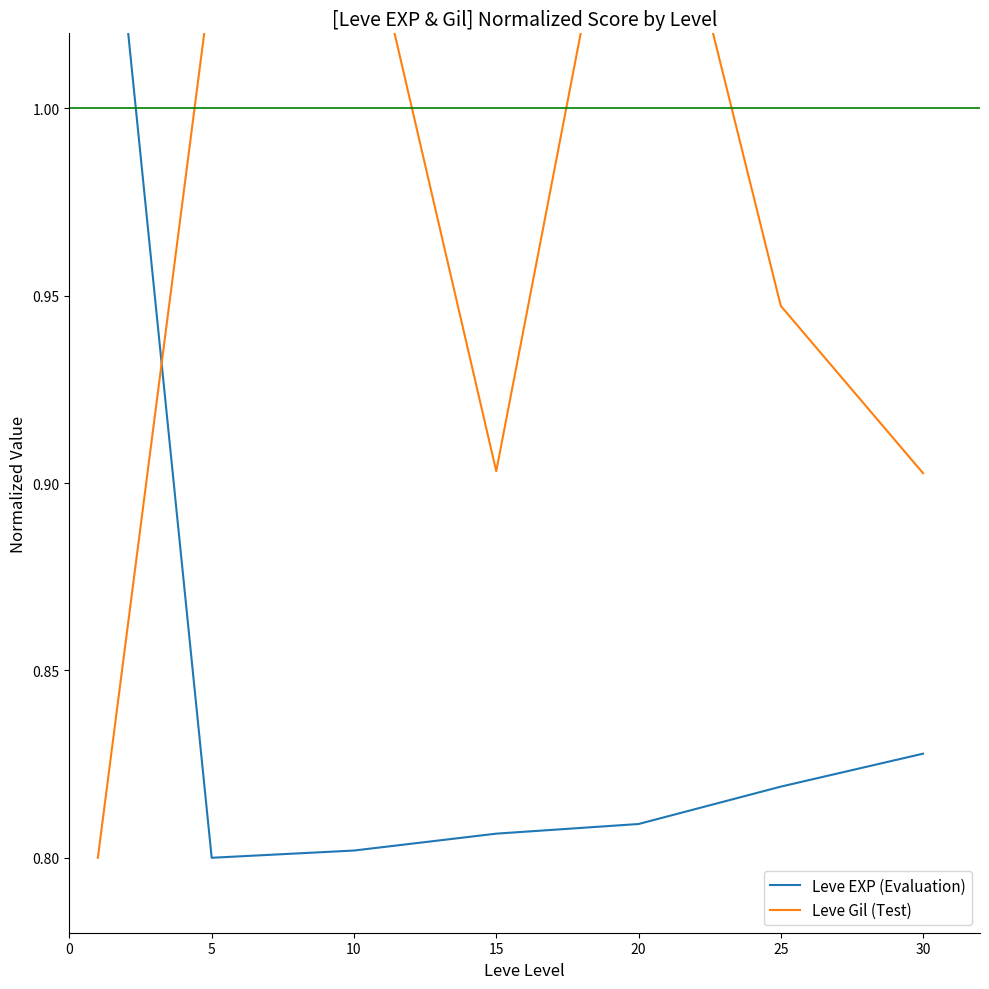

How many categories are shown in the chart?

7